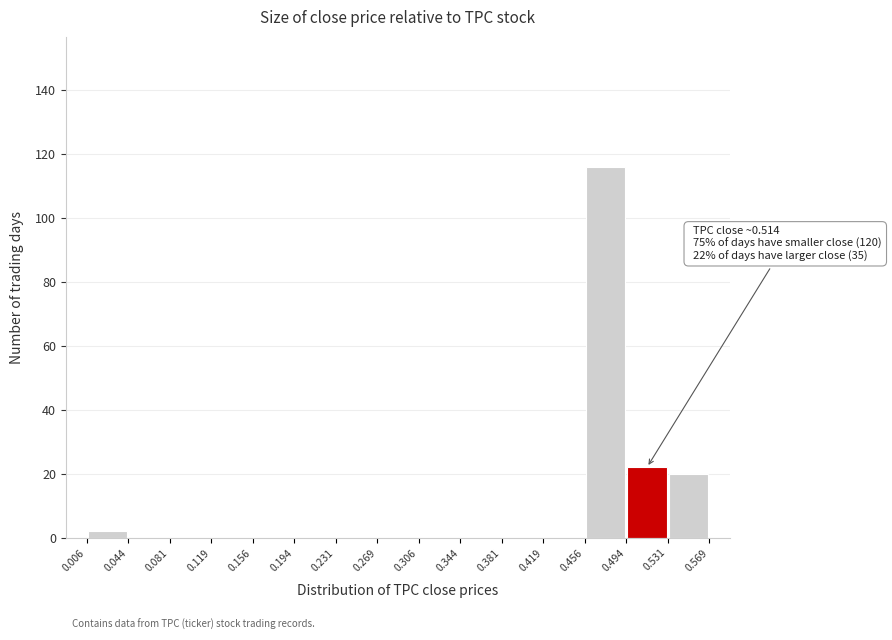

Over which range of the x-axis is the bar tallest?

0.456 to 0.494